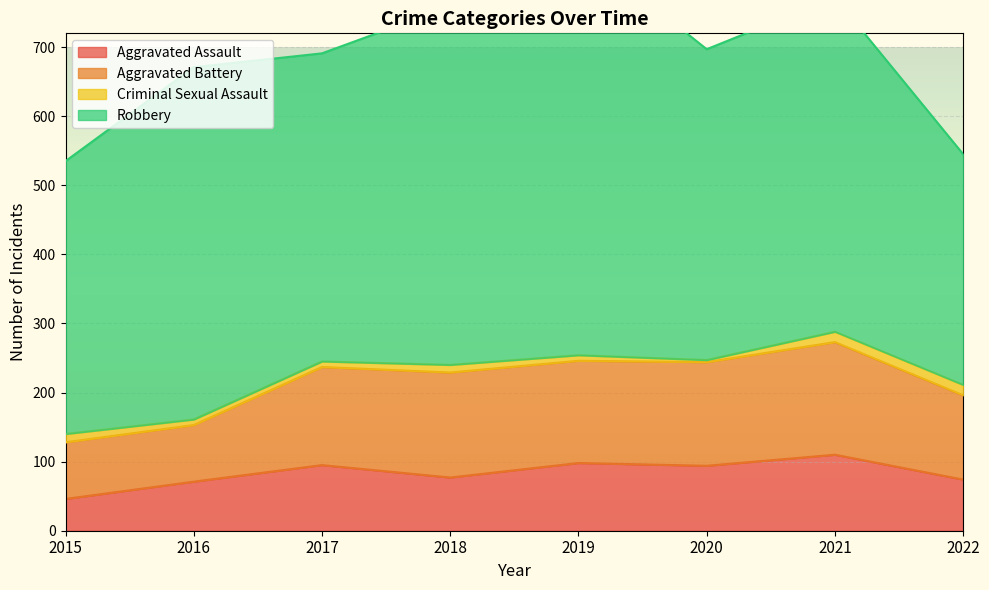

At which category is the sum across all series the highest?

2019